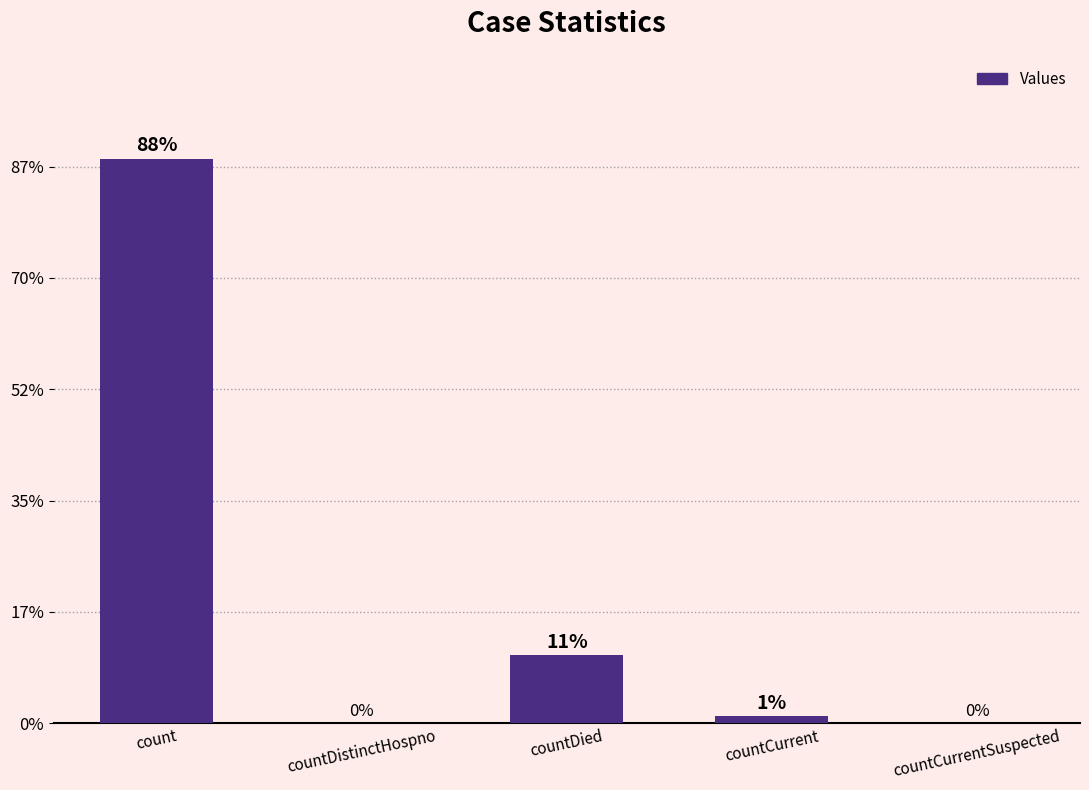

Are the bars horizontal?

No